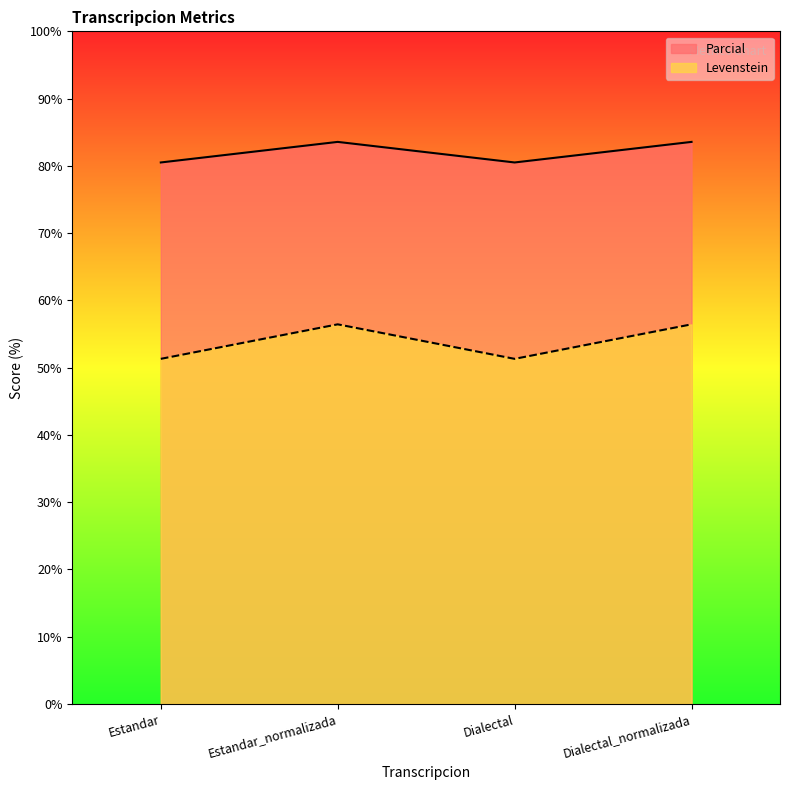

At how many categories does at least one series exceed 75?

4